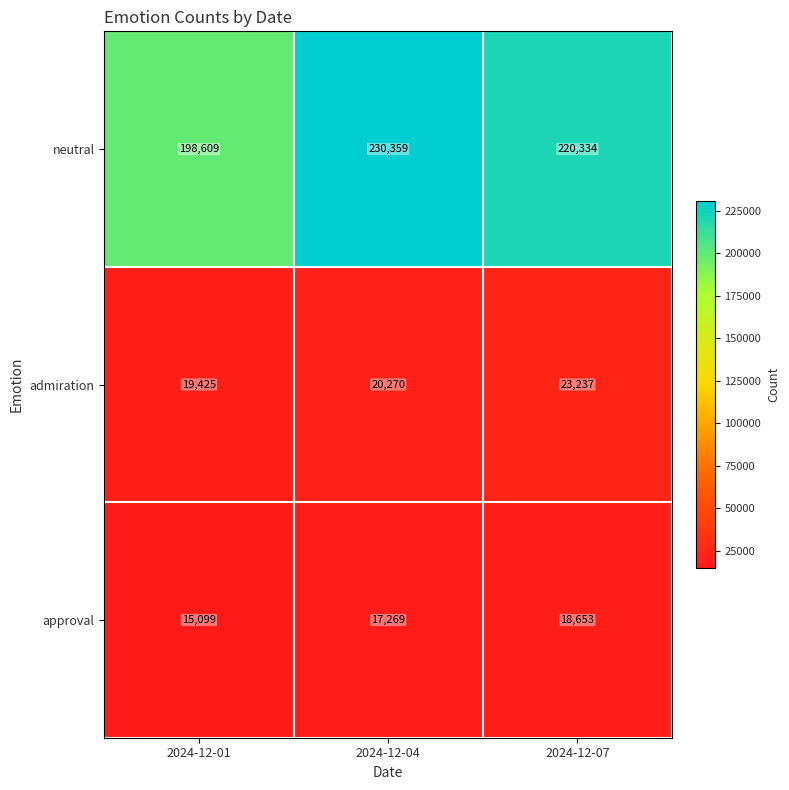

The value of approval at 2024-12-04 is 17269. True or false?

True